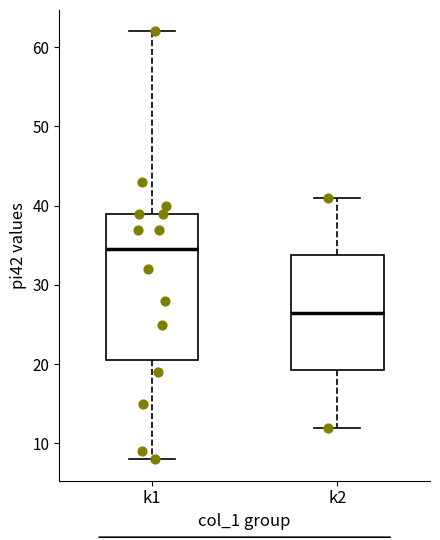

Reading left to right, transcribe this box plot: for each box, give where its median line is, the range the box spans, and where its two whiskers end, as read against the y-axis. The values are not printed on the chart, so give them approximately, as read against the axis.

k1: median 35, box 21 to 39, whiskers 8 to 62
k2: median 27, box 19 to 34, whiskers 12 to 41